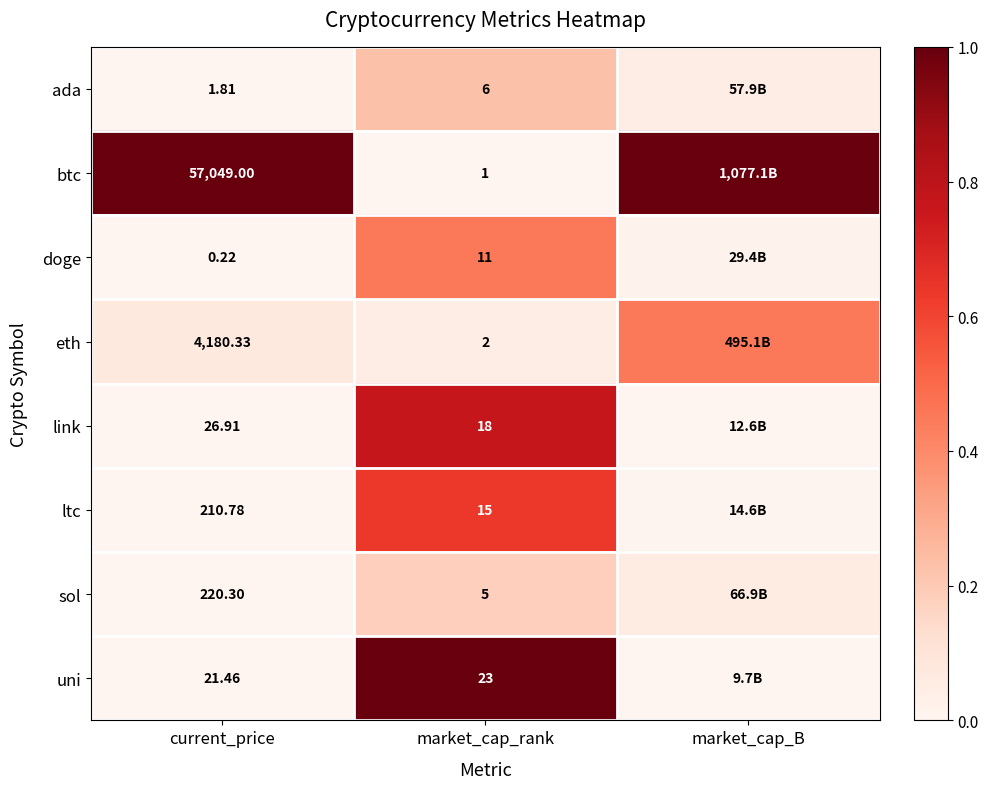

How many series are shown in this chart?

8